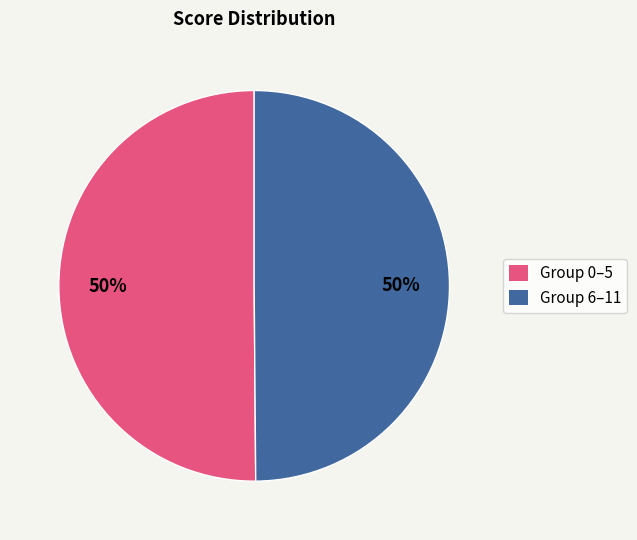

To the nearest percent, what is the average slice percentage?

50%